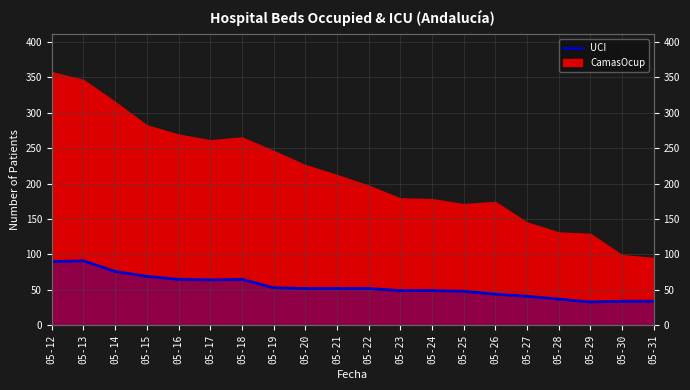

List the labels in order of value, smallest first.

05-29, 05-30, 05-31, 05-28, 05-27, 05-26, 05-25, 05-23, 05-24, 05-20, 05-21, 05-22, 05-19, 05-17, 05-16, 05-18, 05-15, 05-14, 05-12, 05-13